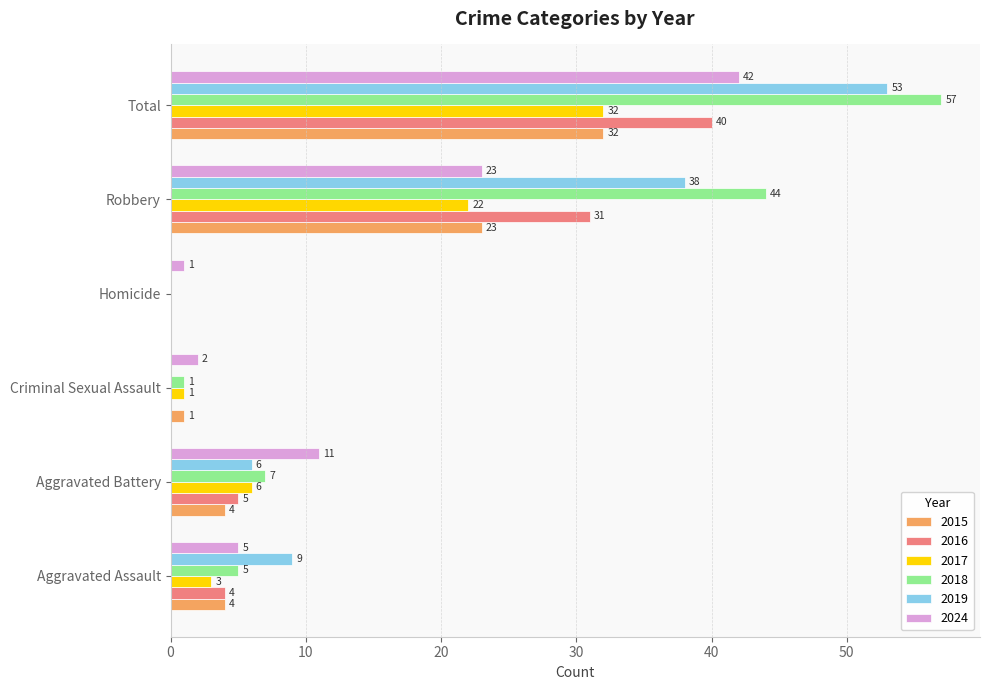

Read the 2015 value at Robbery, to the nearest 5.

25